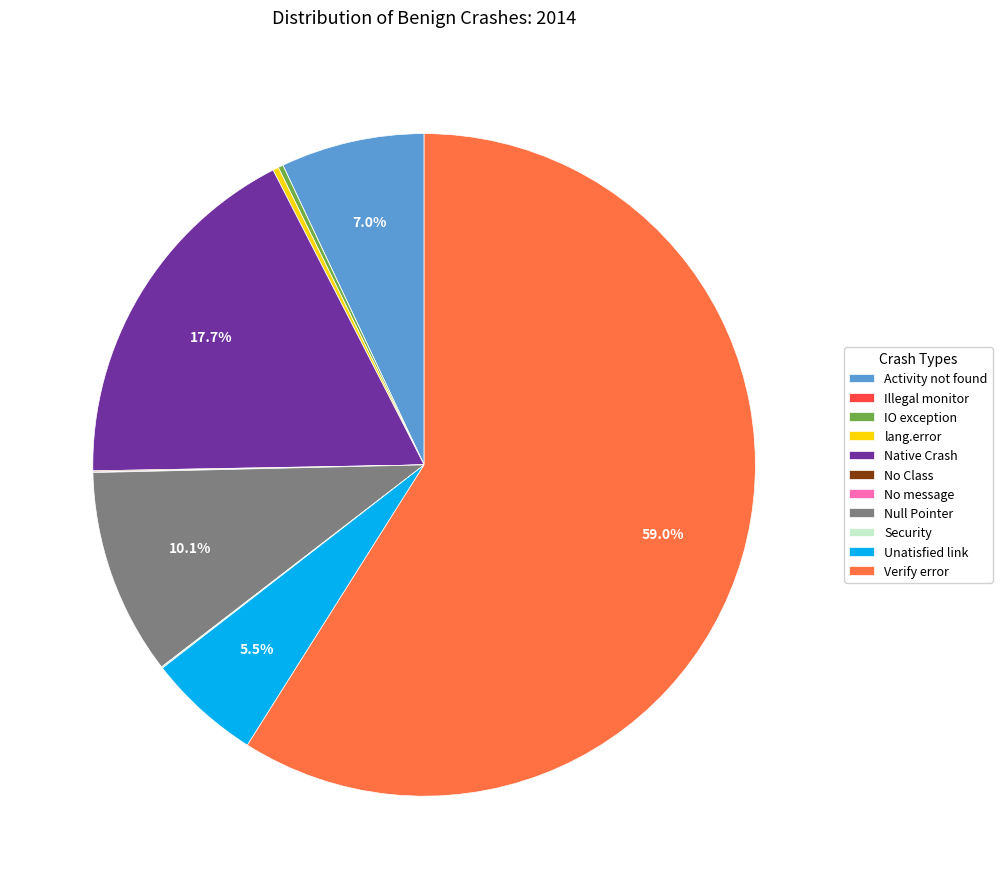

What percentage is NOT represented by Native Crash?

82.3%